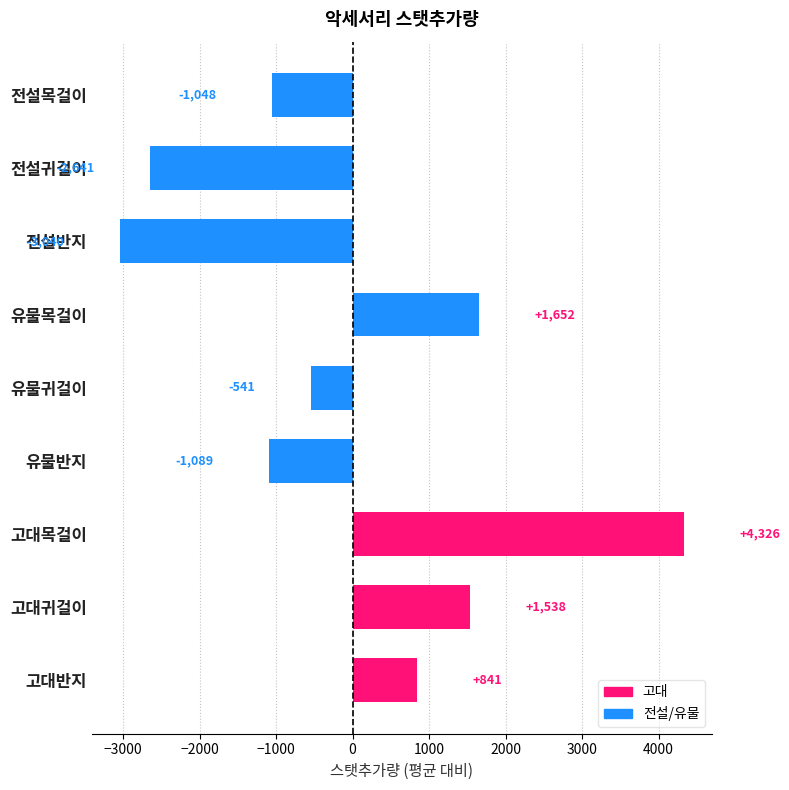

What is the difference between the second highest and second lowest values?

4294.0